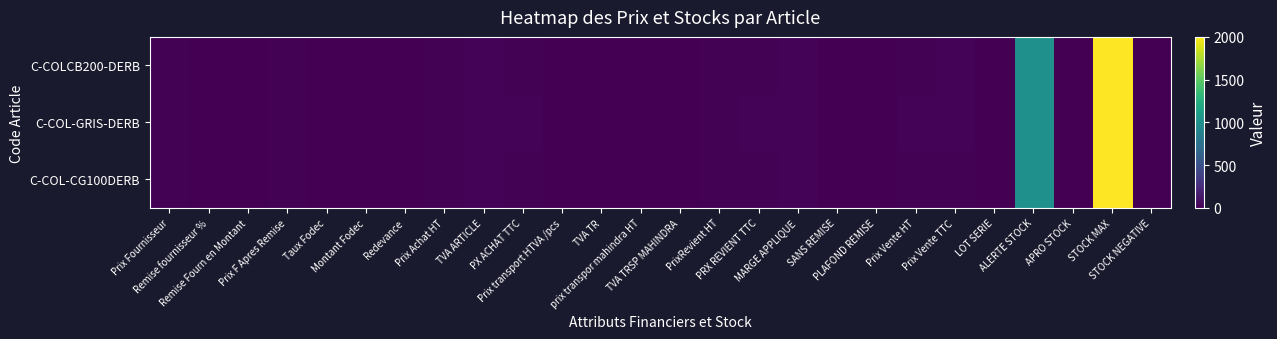

Count the number of data series in this chart.

3